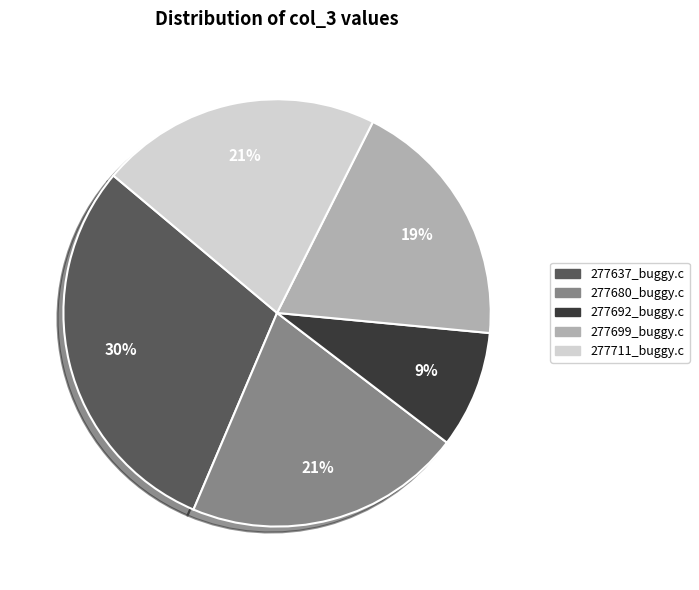

Is there any slice that represents more than half of the pie?

No